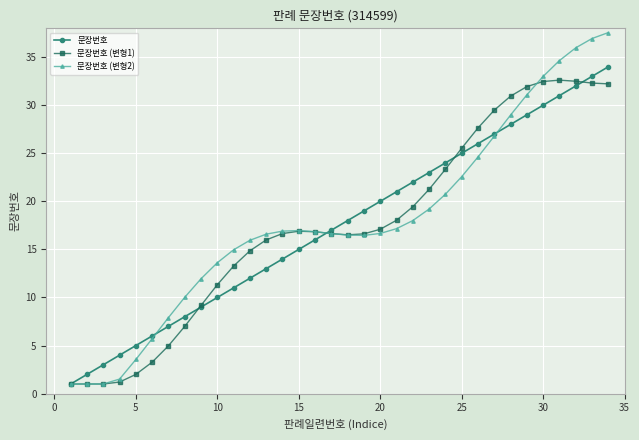

What is the smallest value displayed?

1.0